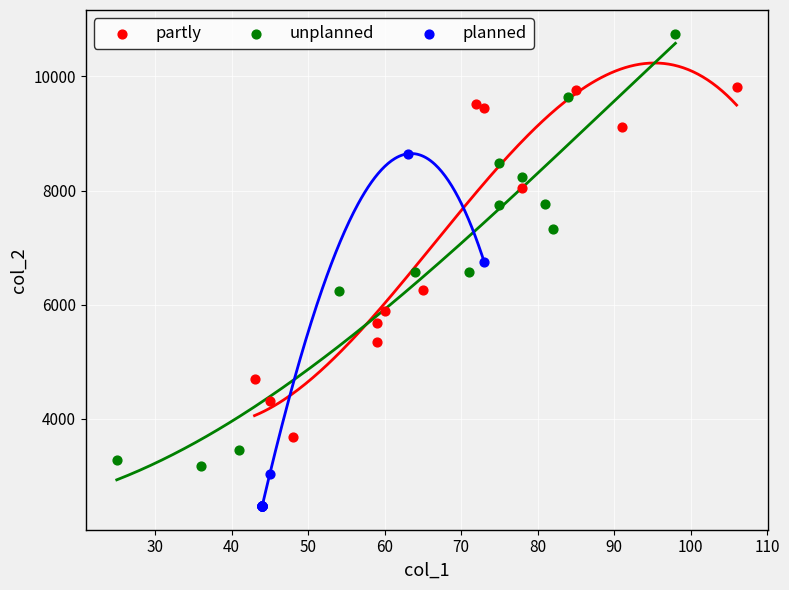

Which series reaches the maximum Y coordinate?

unplanned